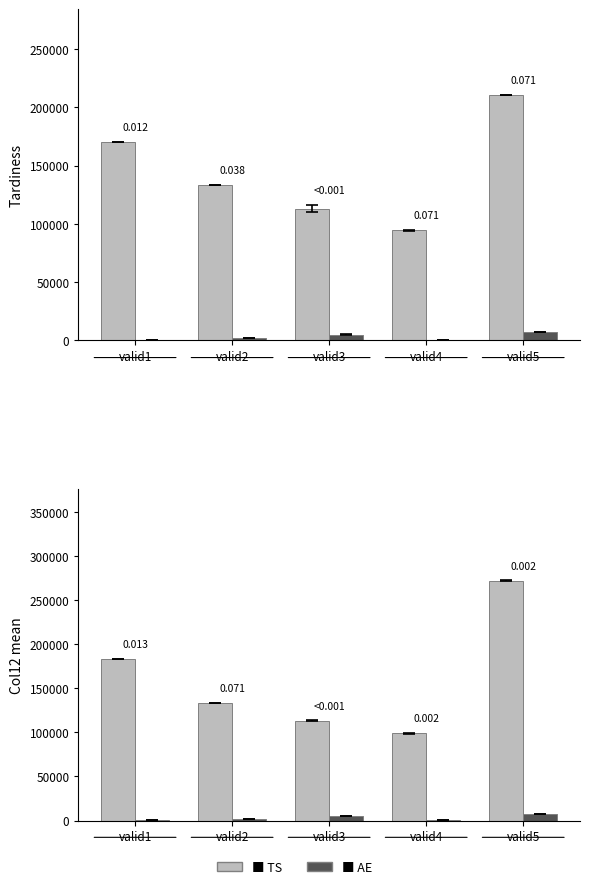

Reading left to right, extract all data points from this chart.

Tardiness (A): 170390	133540	113120	94330	210480
Tardiness (B): 180	1860	4930	90	7100
Col12 (A): 183290	133540	113120	98824	272190
Col12 (B): 138	1860	4900	306	7100